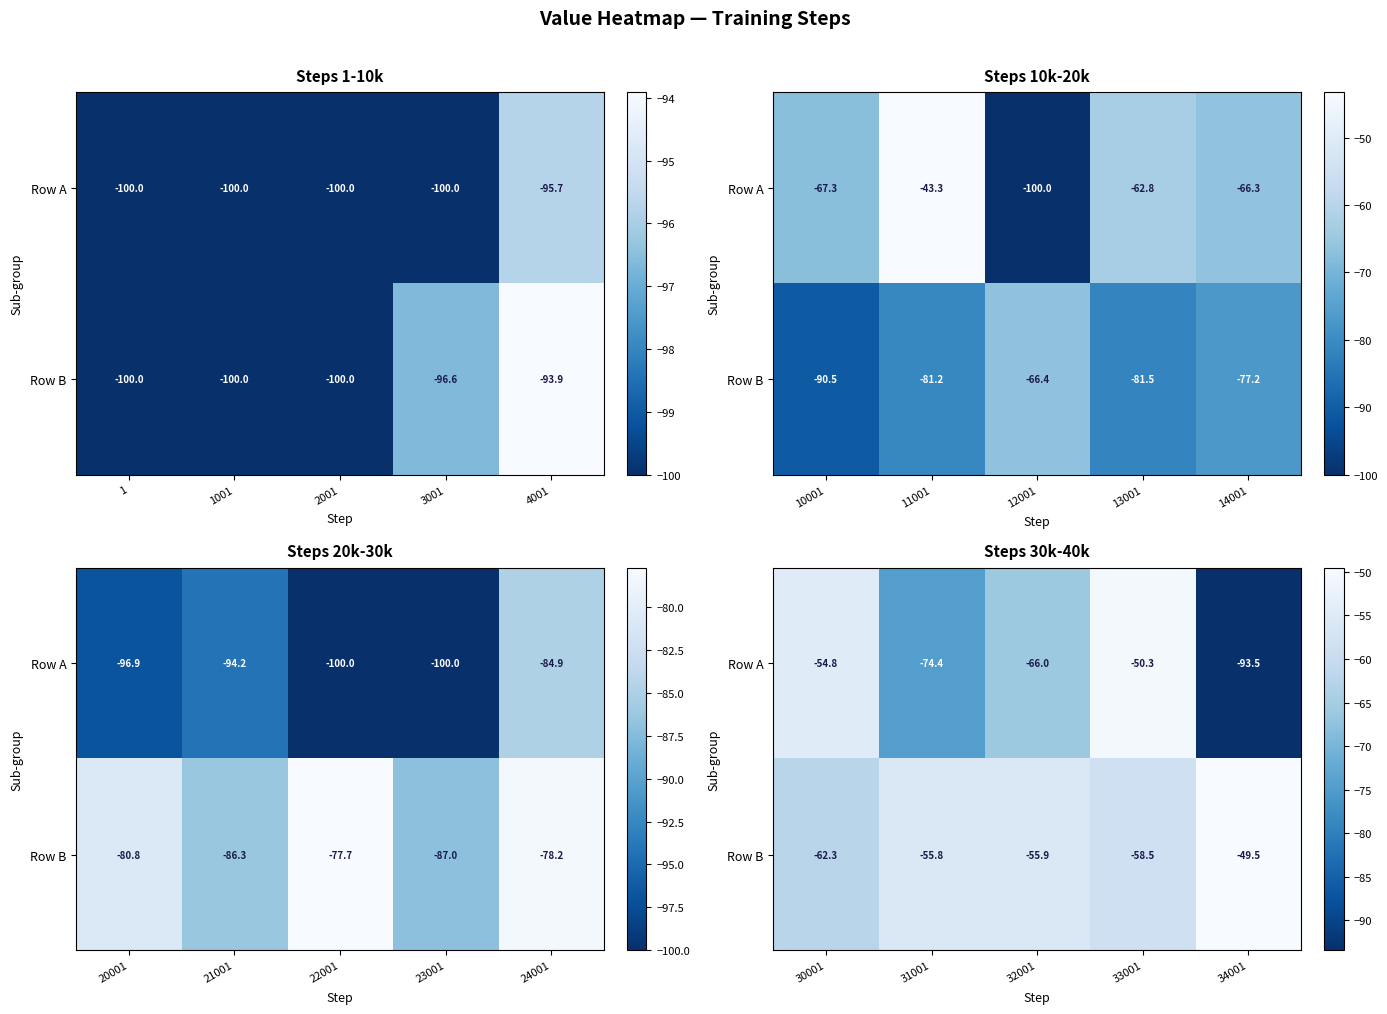

At which label does Row B reach its minimum?

30001